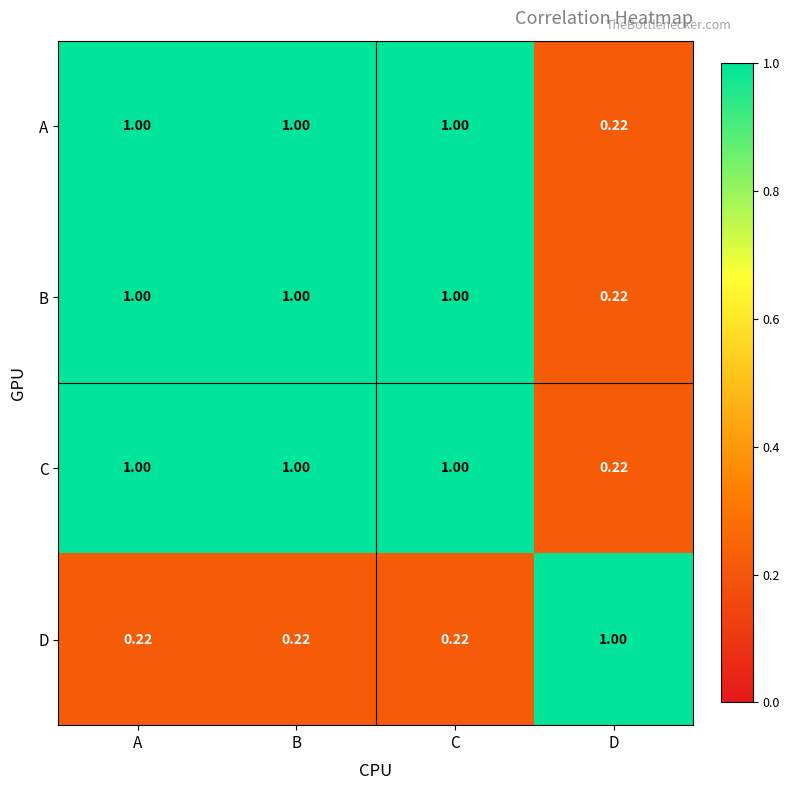

At which label is B closest to 0?

D